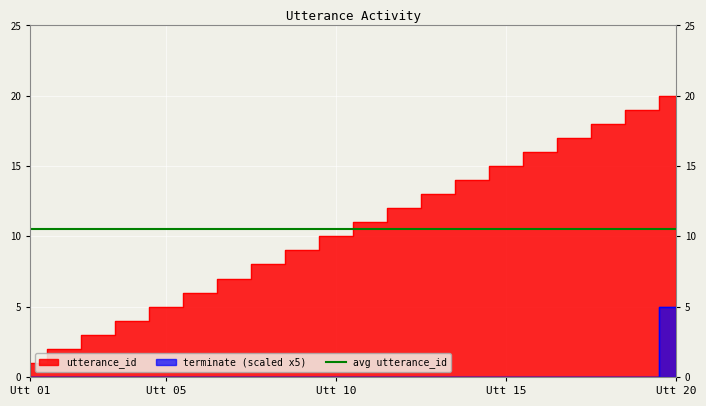

Rank the series by their average value, from highest to lowest.

utterance_id, terminate